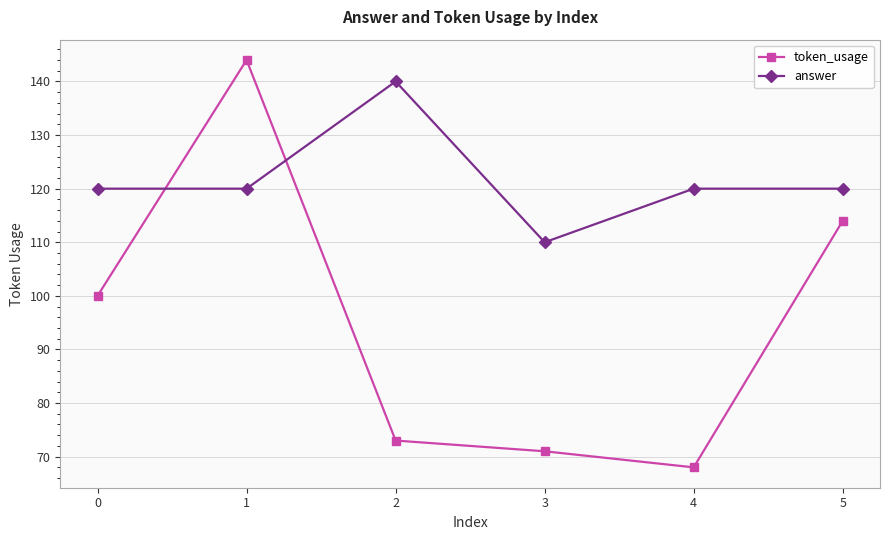

How many lines are shown in the chart?

2